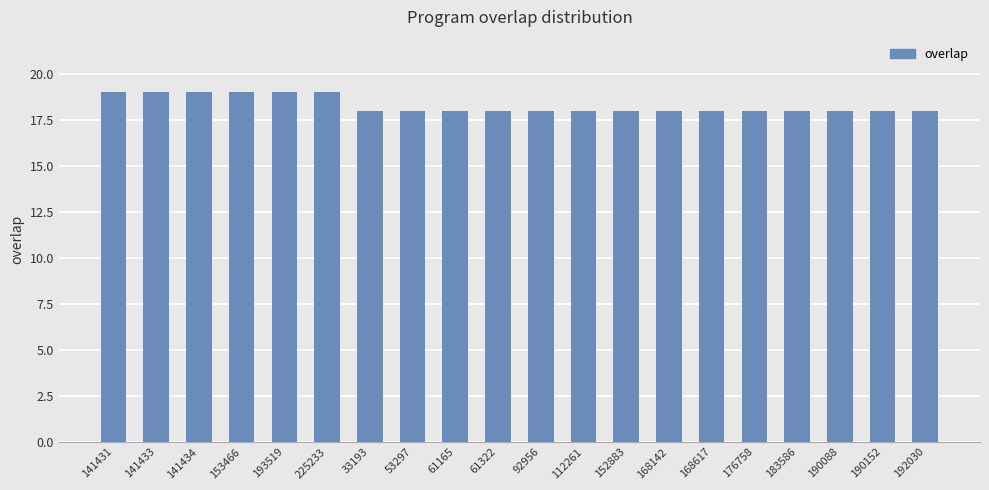

Does the chart contain any negative values?

No